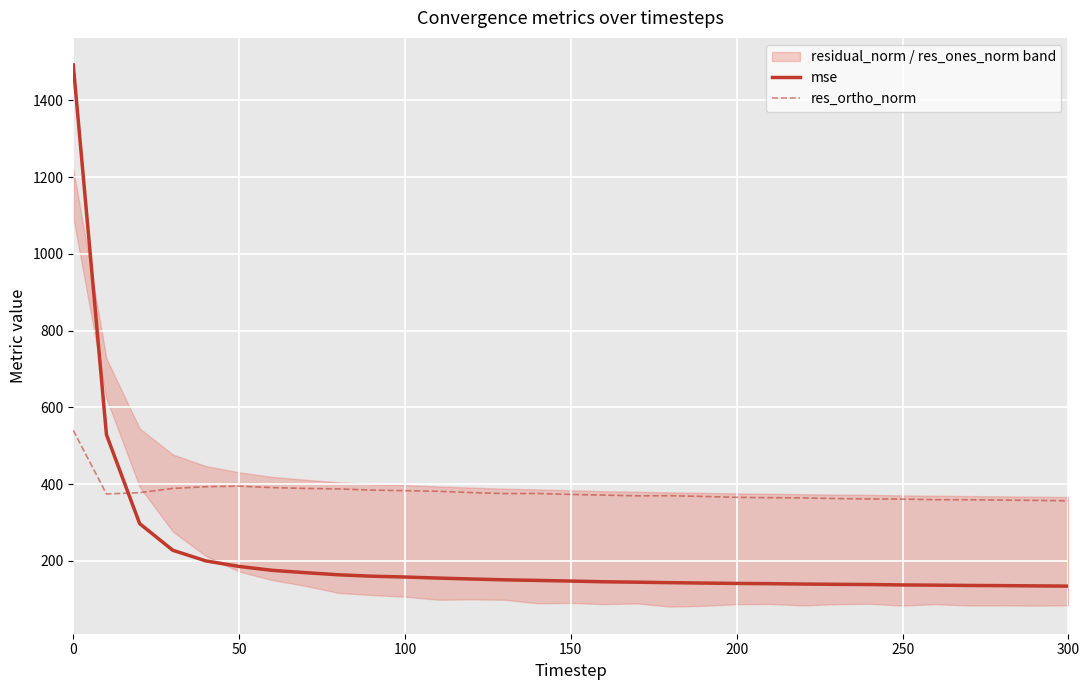

True or false: res_ortho_norm and mse intersect in this chart.

True